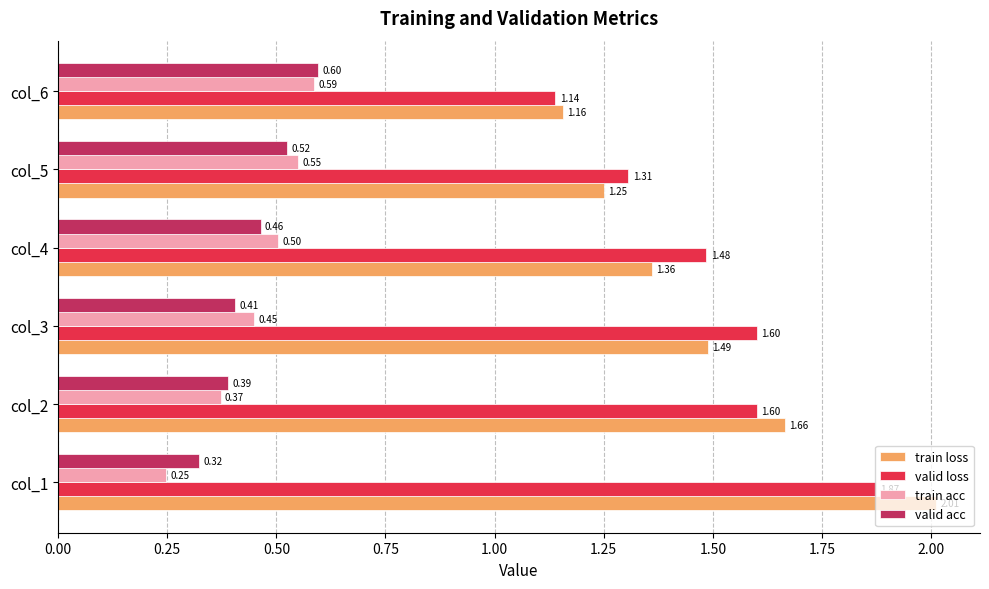

What is the sum of all valid loss values?

9.0